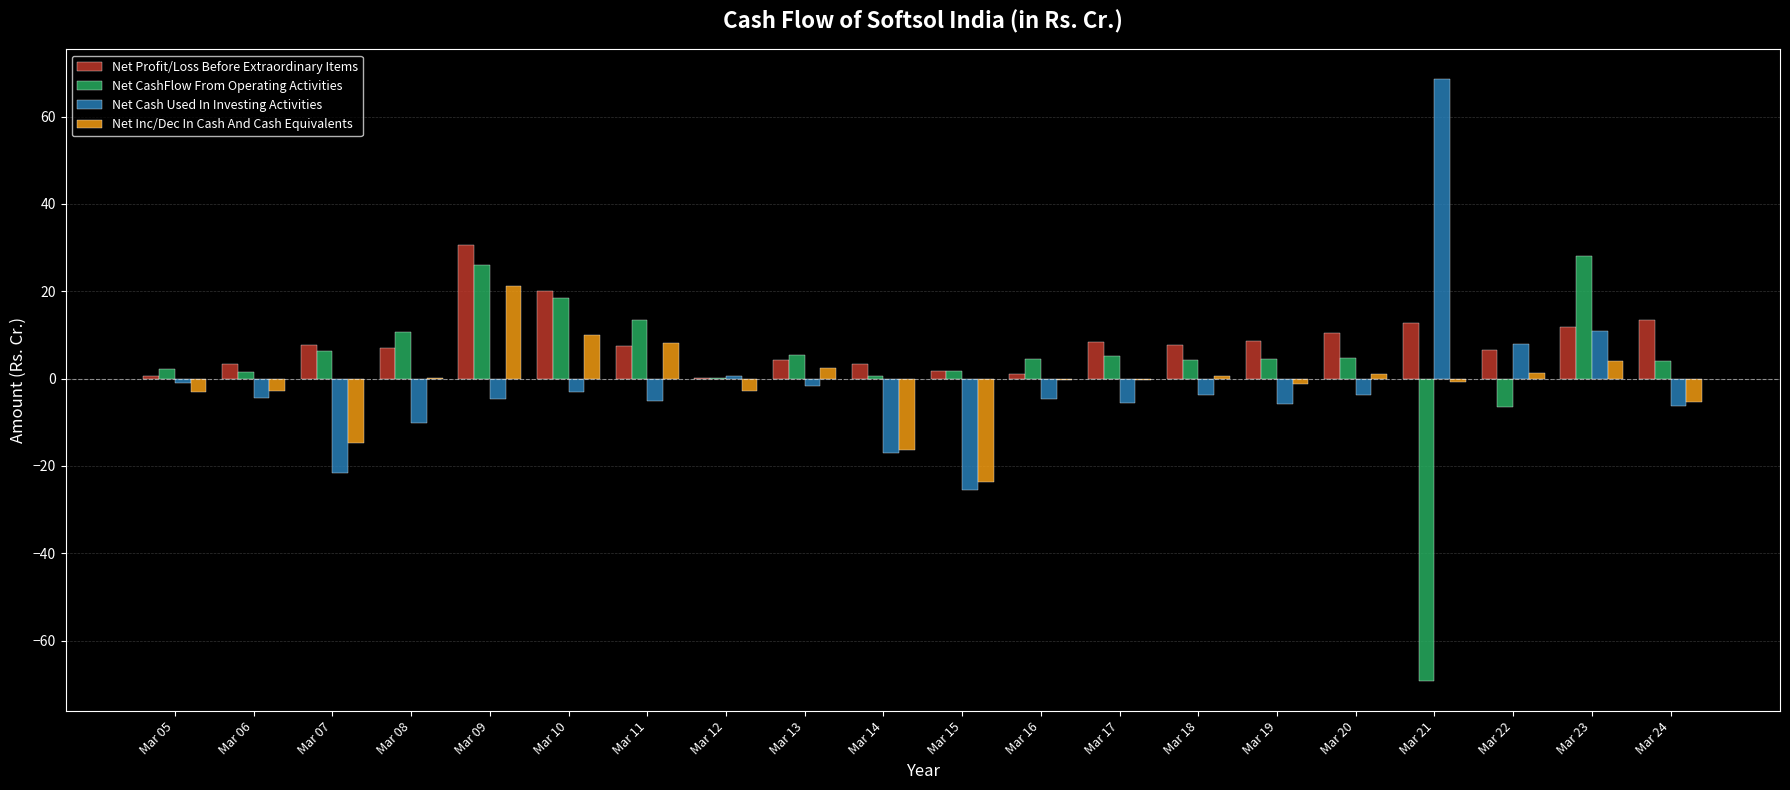

What is the maximum value shown in the chart?

68.5